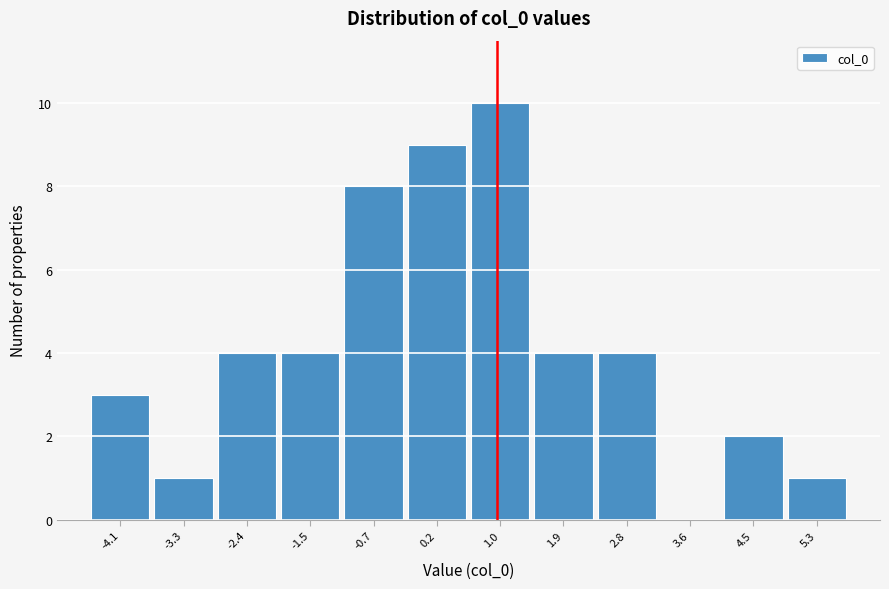

Which range on the x-axis has the tallest bar?

0.6 to 1.5